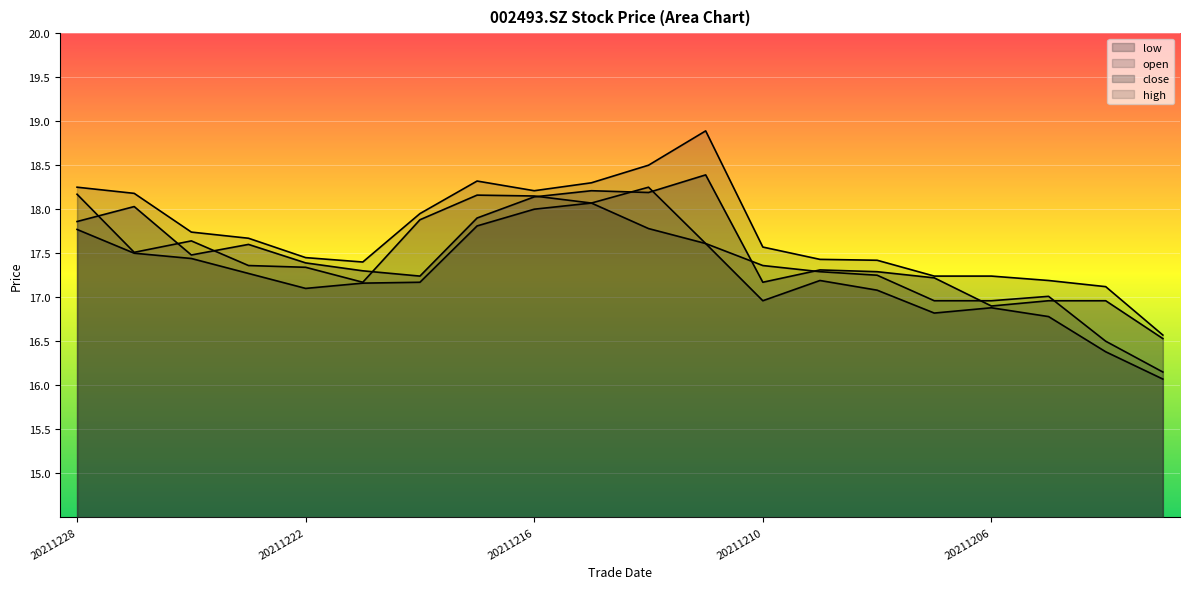

At how many categories does at least one series exceed 16?

20